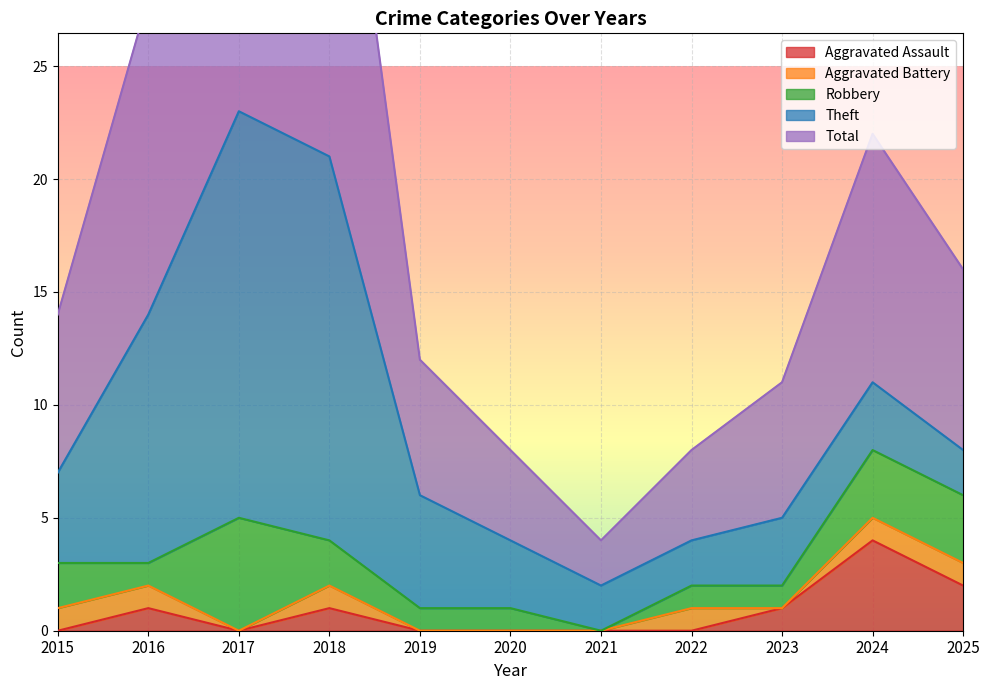

The Aggravated Assault series shows 2 at 2021. True or false?

False